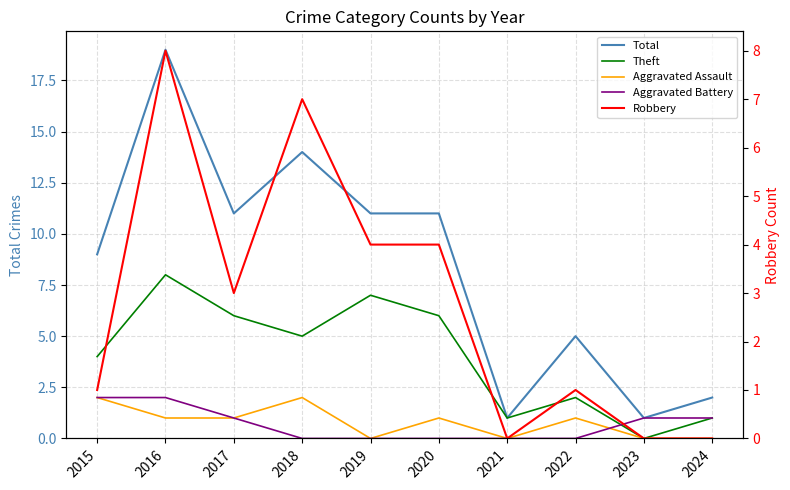

The value of Robbery at 2016 is 8. True or false?

True